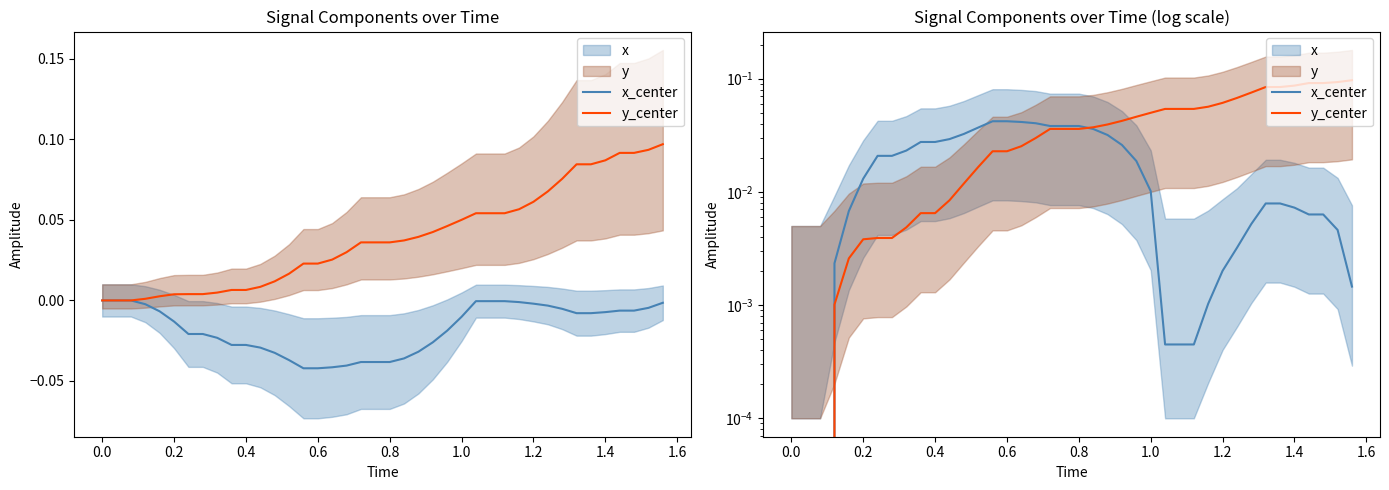

Which series has the widest spread of values?

y_center